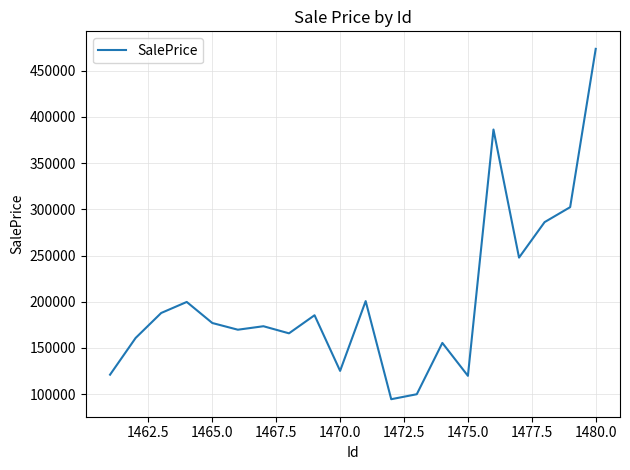

What is the difference between the maximum and minimum values?

379291.0